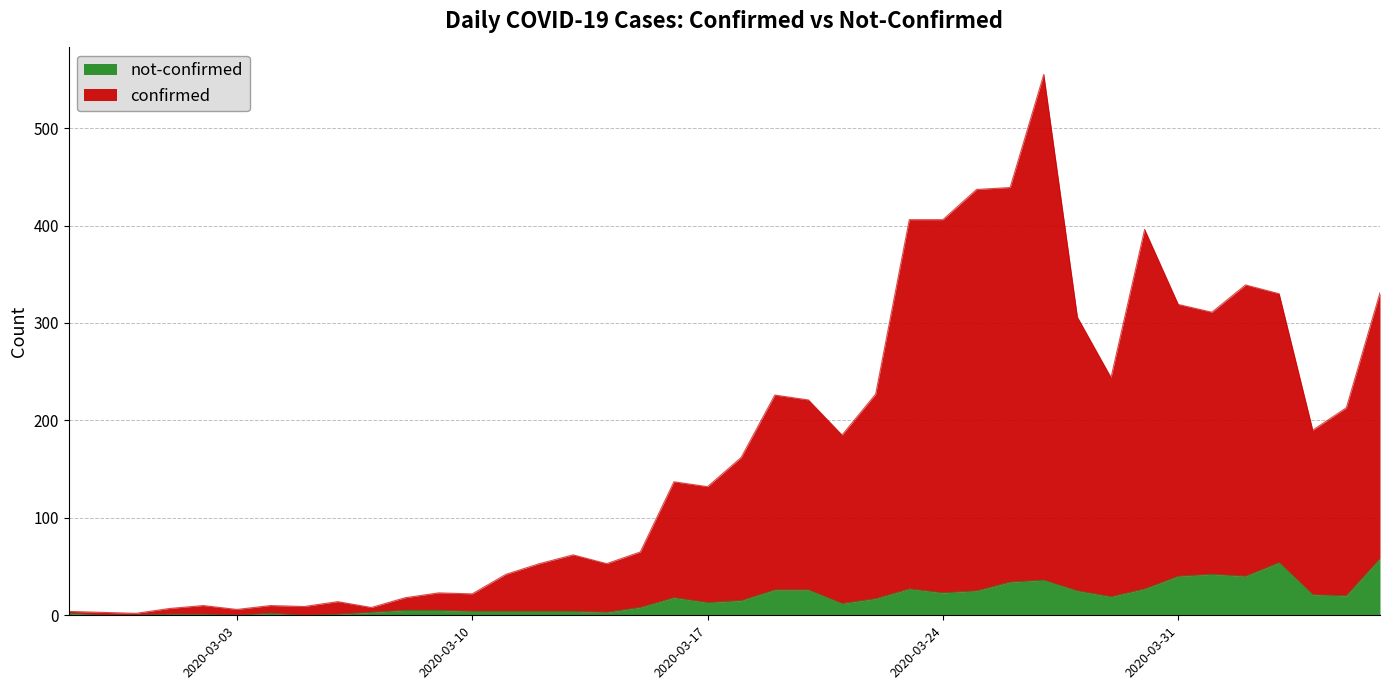

Reading right to left, extract all data points from this chart.

confirmed: 331	213	190	330	339	311	319	396	244	306	555	439	437	406	406	227	185	221	226	162	132	137	65	53	62	53	42	22	23	18	8	14	9	10	6	10	7	2	3	4
not-confirmed: 58	20	21	54	40	42	40	27	19	25	36	34	25	23	27	17	12	26	26	15	13	18	8	3	4	4	4	4	5	5	3	1	0	2	0	1	1	0	0	2